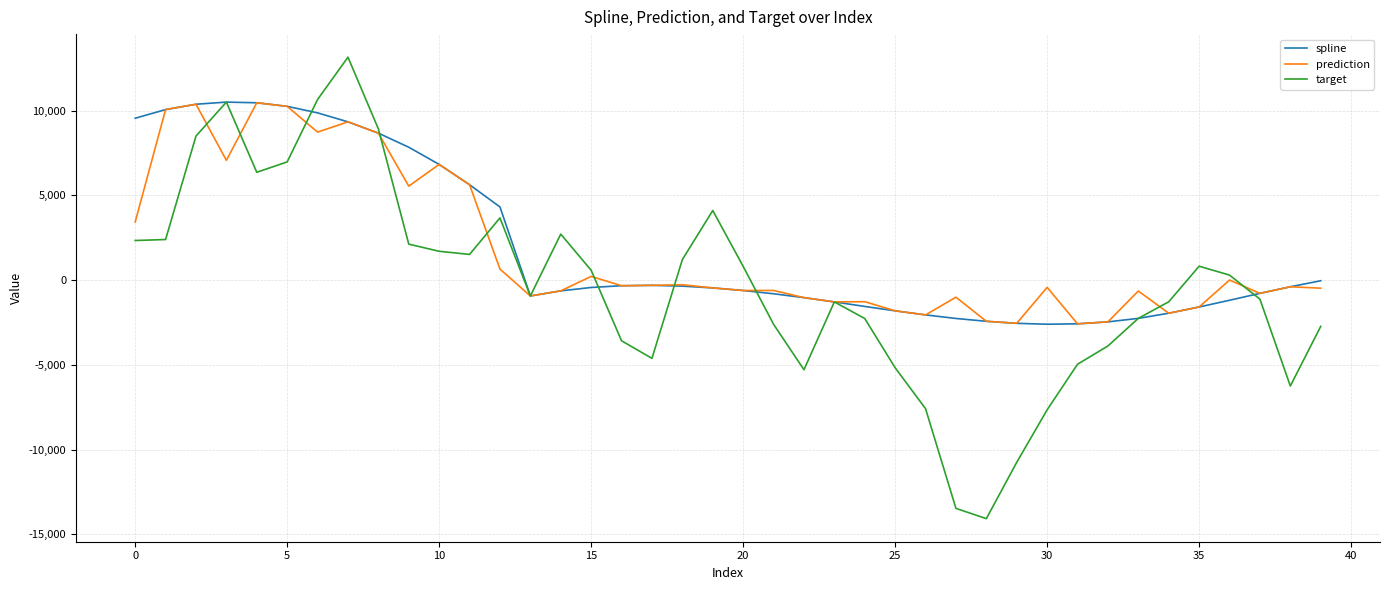

What is the minimum value shown in the chart?

-14078.3